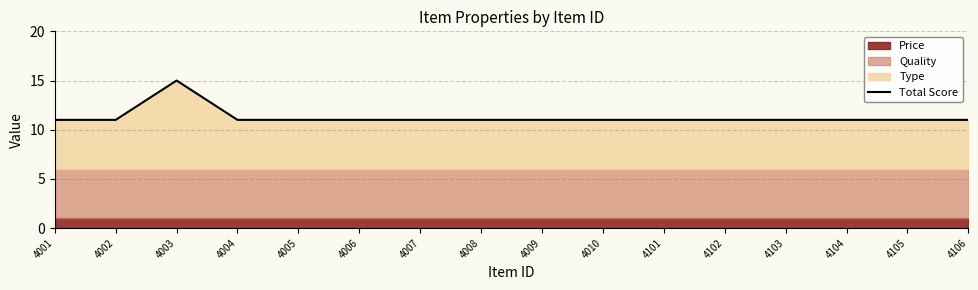

True or false: the data has more than 0 interior local peaks.

True